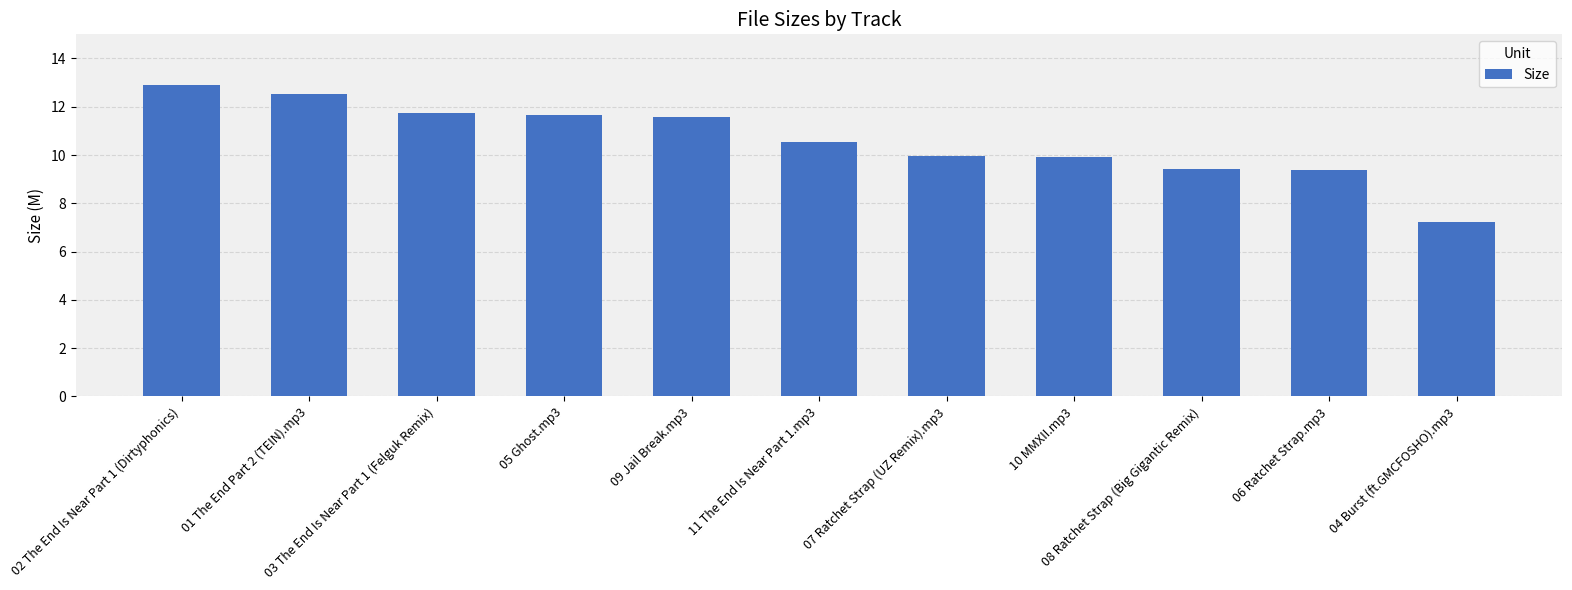

Between 02 The End Is Near Part 1 (Dirtyphonics) and 08 Ratchet Strap (Big Gigantic Remix), which is larger?

02 The End Is Near Part 1 (Dirtyphonics)